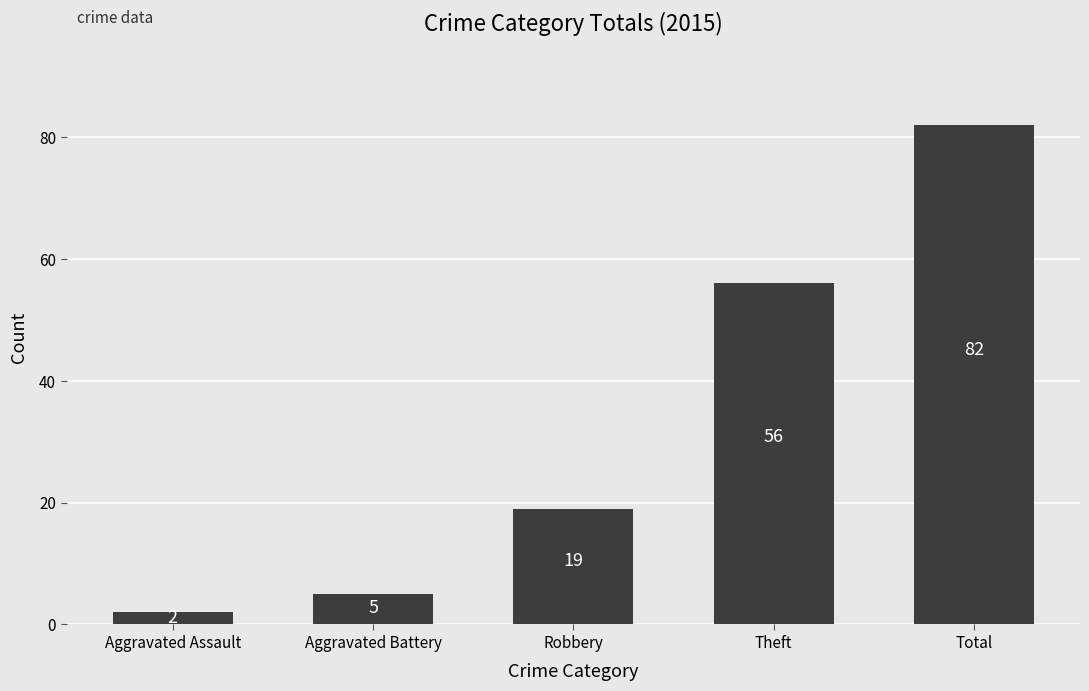

Between Total and Aggravated Assault, which is larger?

Total